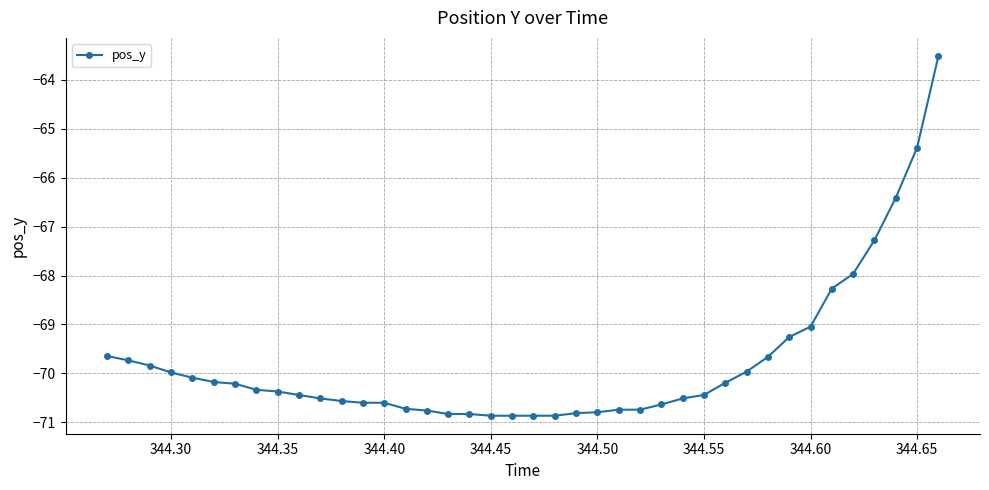

What is the value of the 15th point from the left?

-70.7